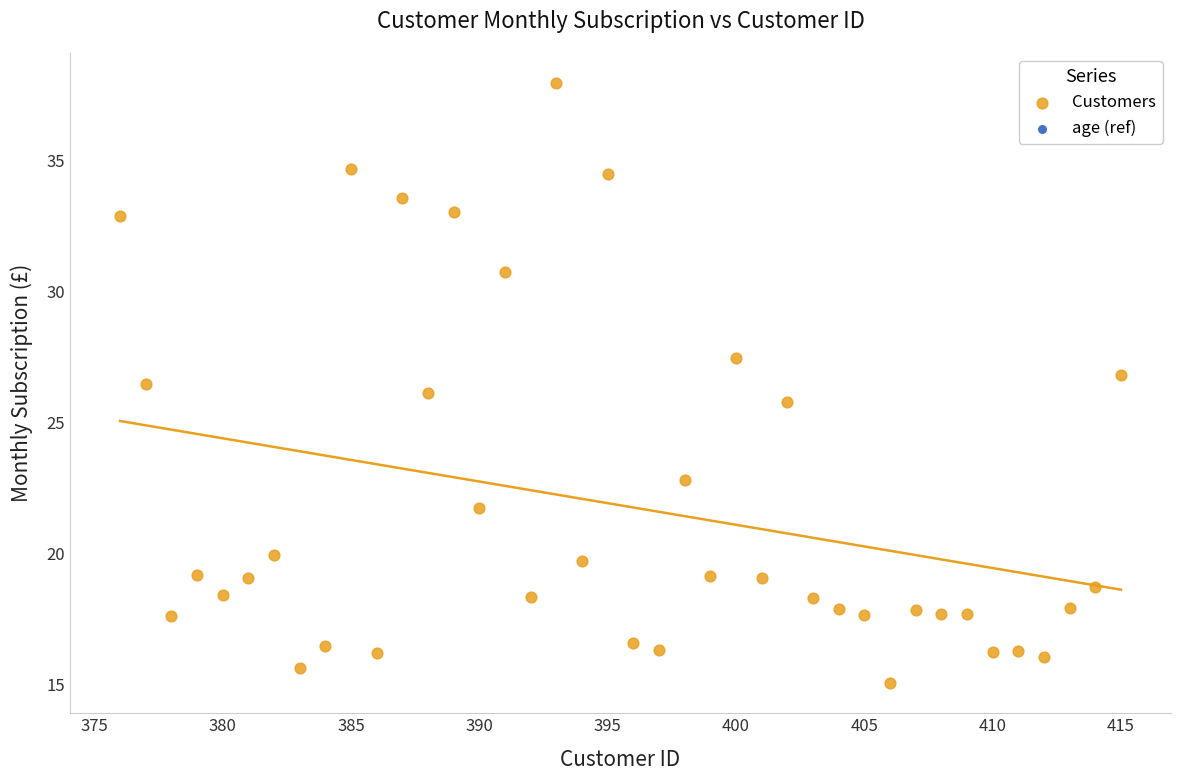

What is the range of Y values (max minus min)?

22.9